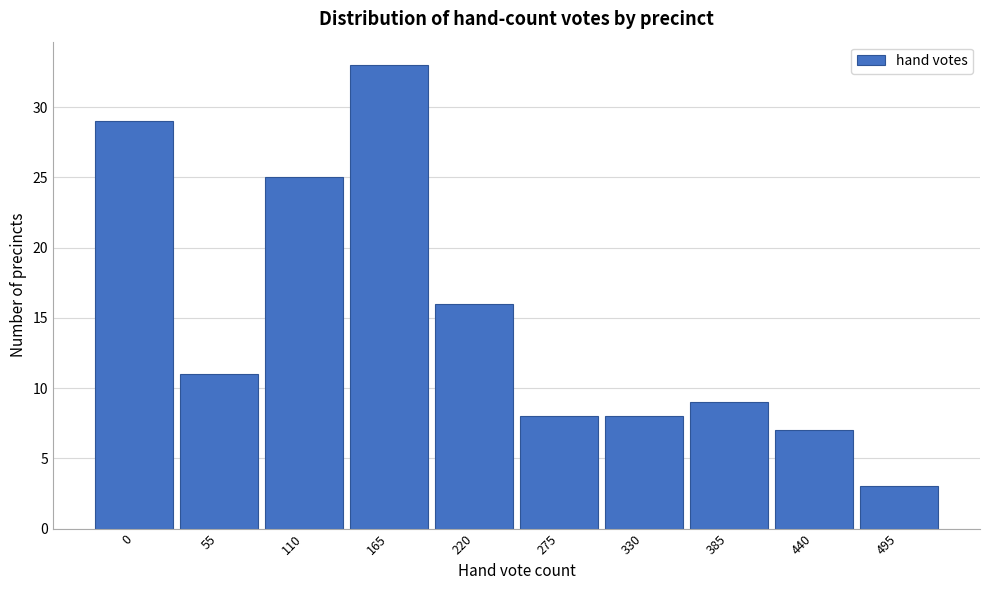

Reading left to right, what are all the values shown in this chart?

29	11	25	33	16	8	8	9	7	3